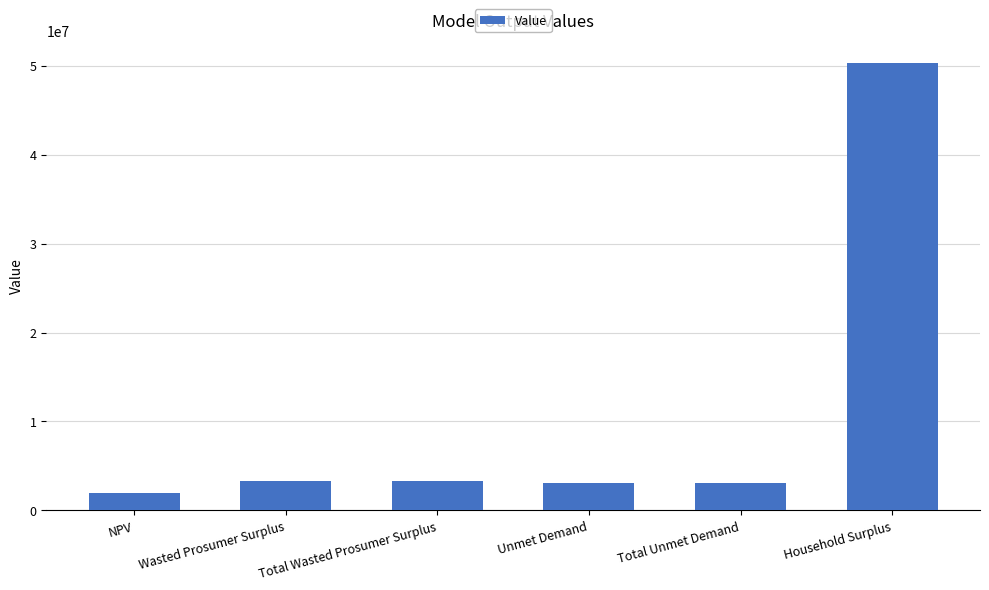

What is the sum of the values at Wasted Prosumer Surplus and Household Surplus?

53543486.2